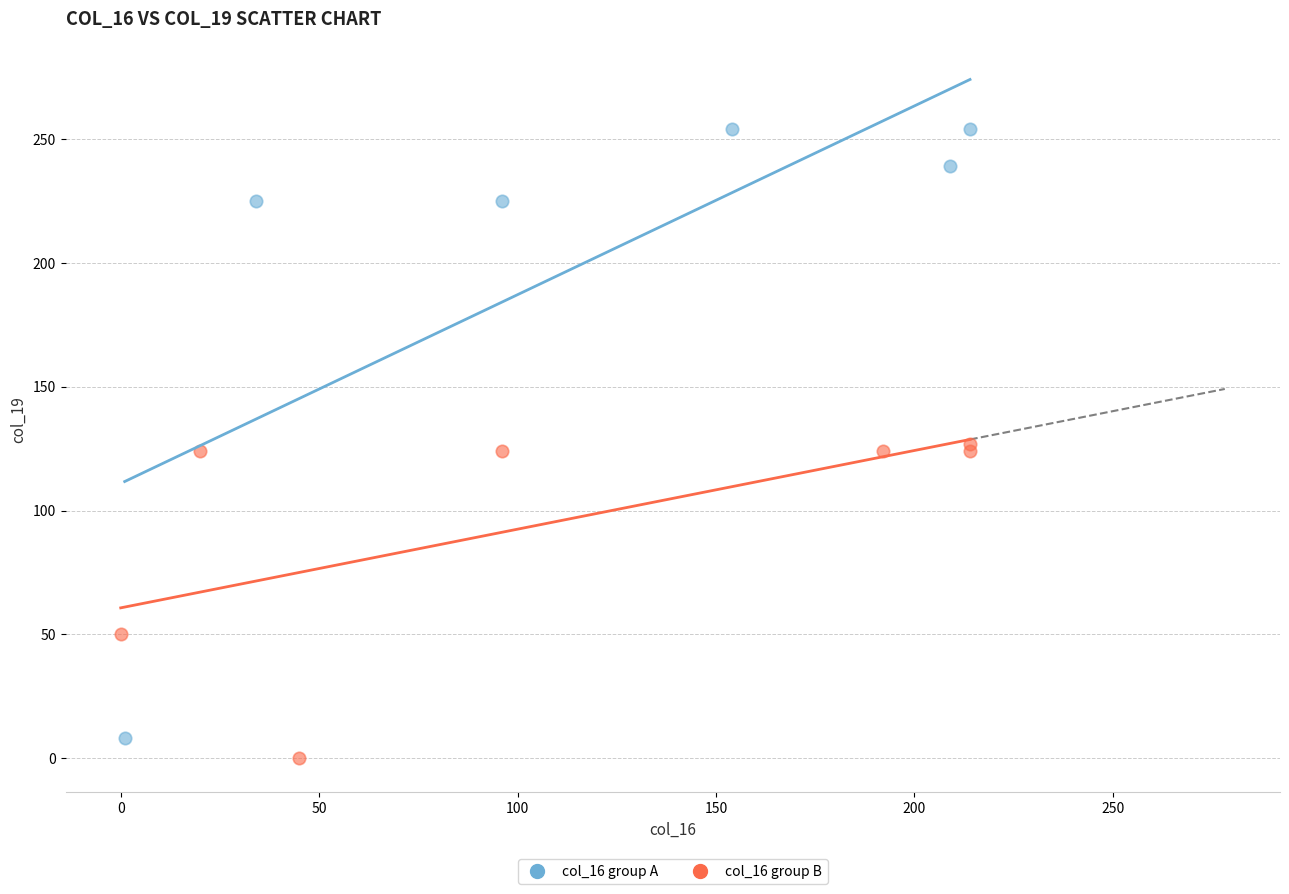

Which series has the widest spread of Y values?

col_16 group A